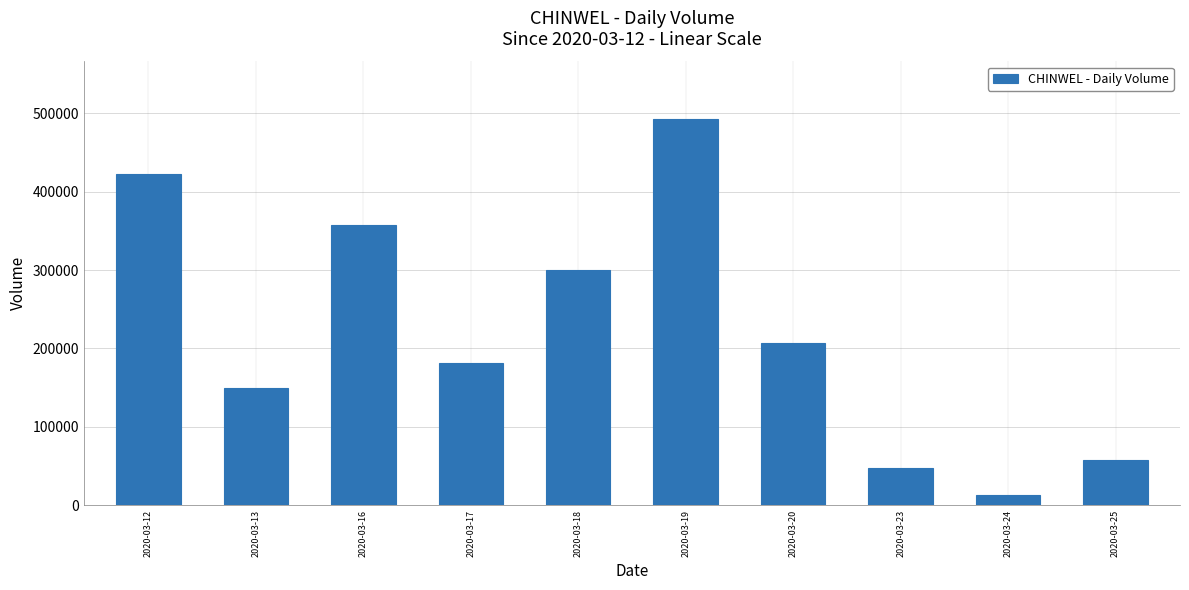

How many categories are shown in the chart?

10